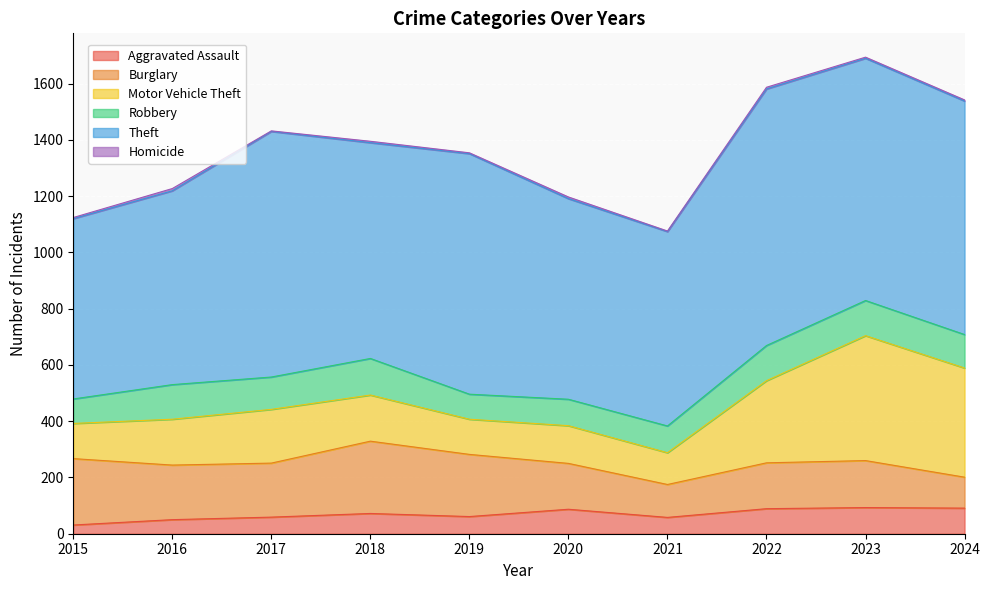

Reading left to right, transcribe all the data shown in this chart.

Aggravated Assault: 31	50	59	72	61	87	58	89	93	91
Burglary: 236	194	192	257	221	163	117	163	167	110
Motor Vehicle Theft: 125	163	191	164	125	134	113	292	444	388
Robbery: 87	123	115	130	89	94	95	125	125	119
Theft: 641	689	873	767	855	713	691	912	861	830
Homicide: 4	8	2	5	3	6	2	6	4	4